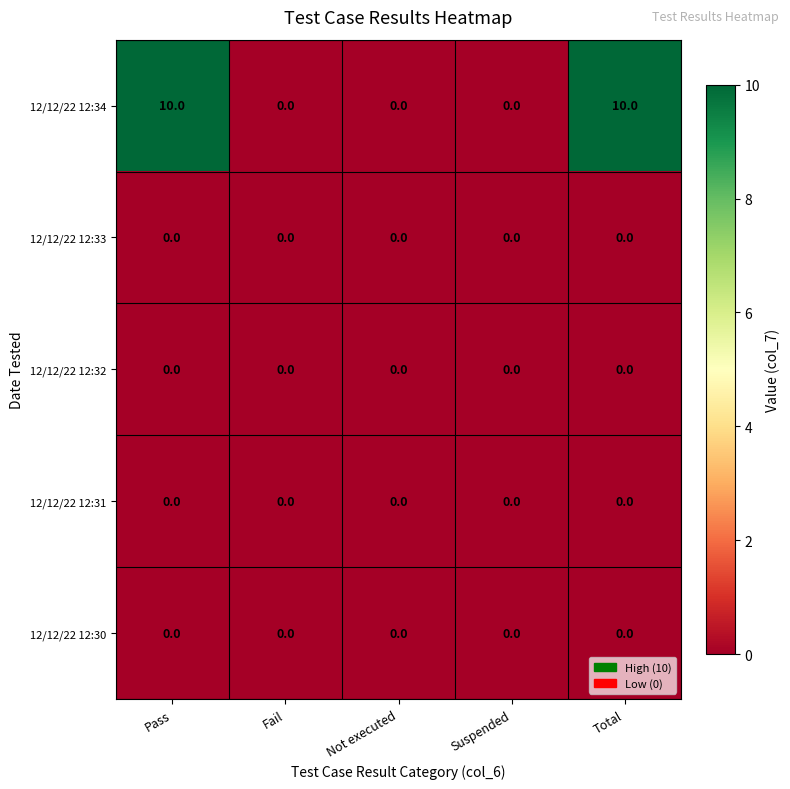

What is the maximum value shown in the chart?

10